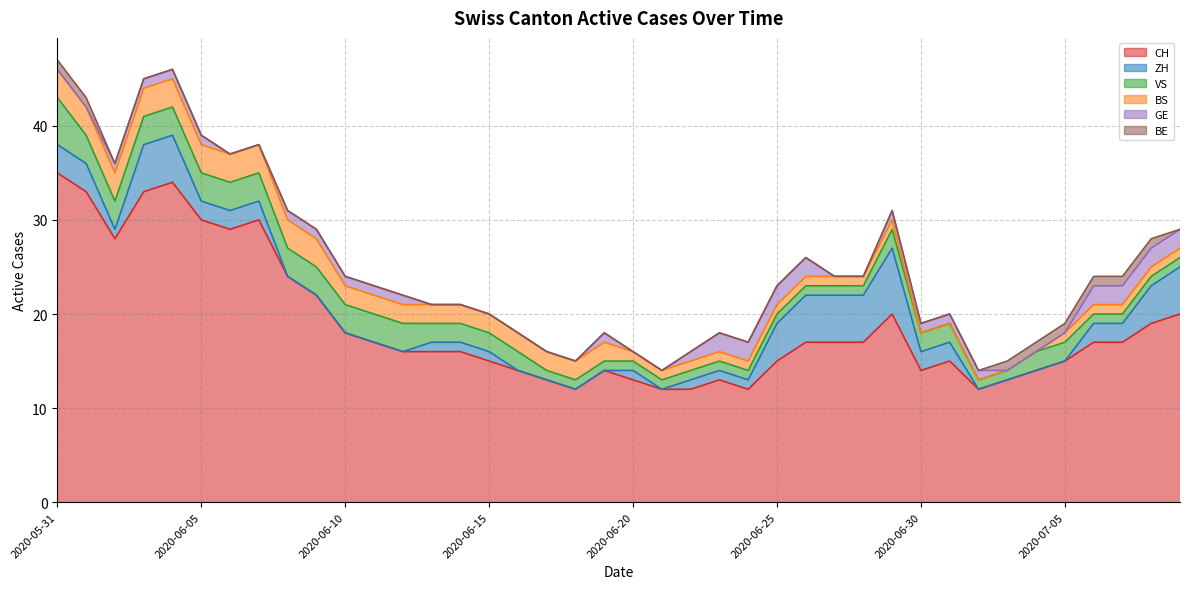

Is it true that ZH equals 1 at 2020-07-01?

False